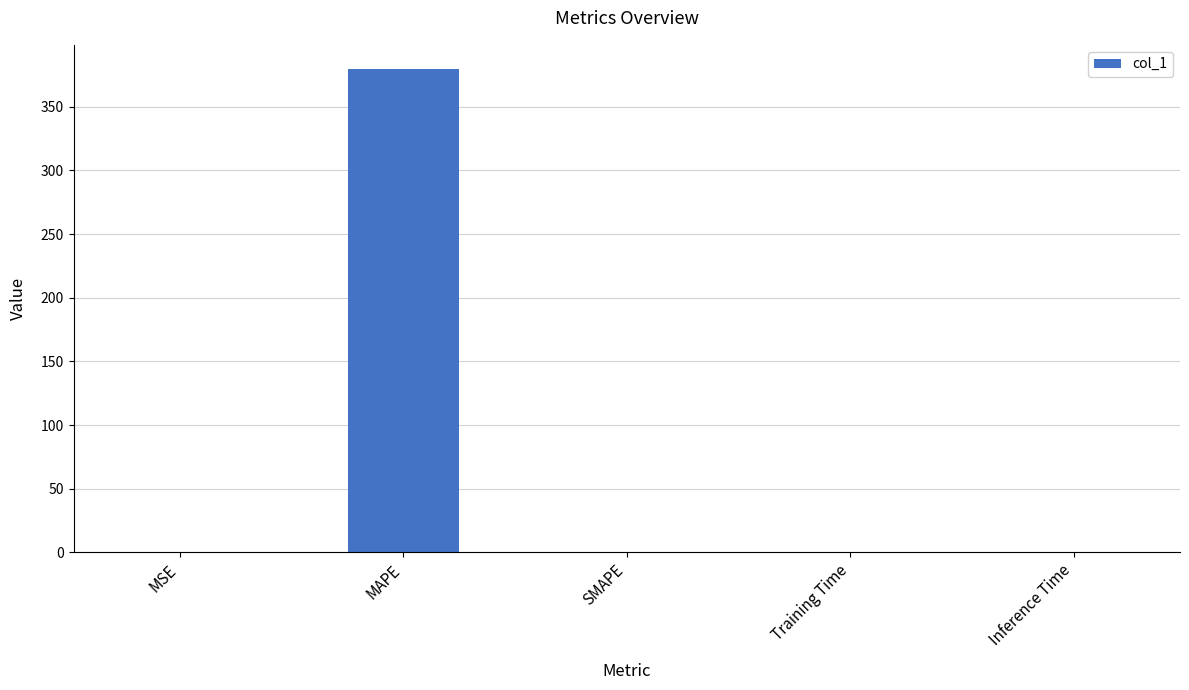

What is the change in value from MAPE to SMAPE?

-379.6